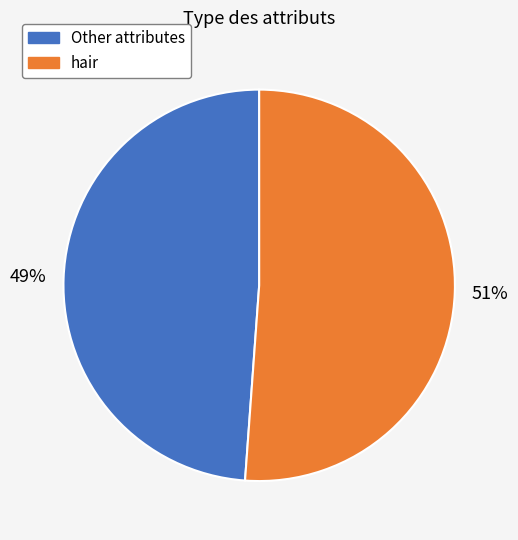

Do hair and Other attributes together represent more than half of the pie?

Yes